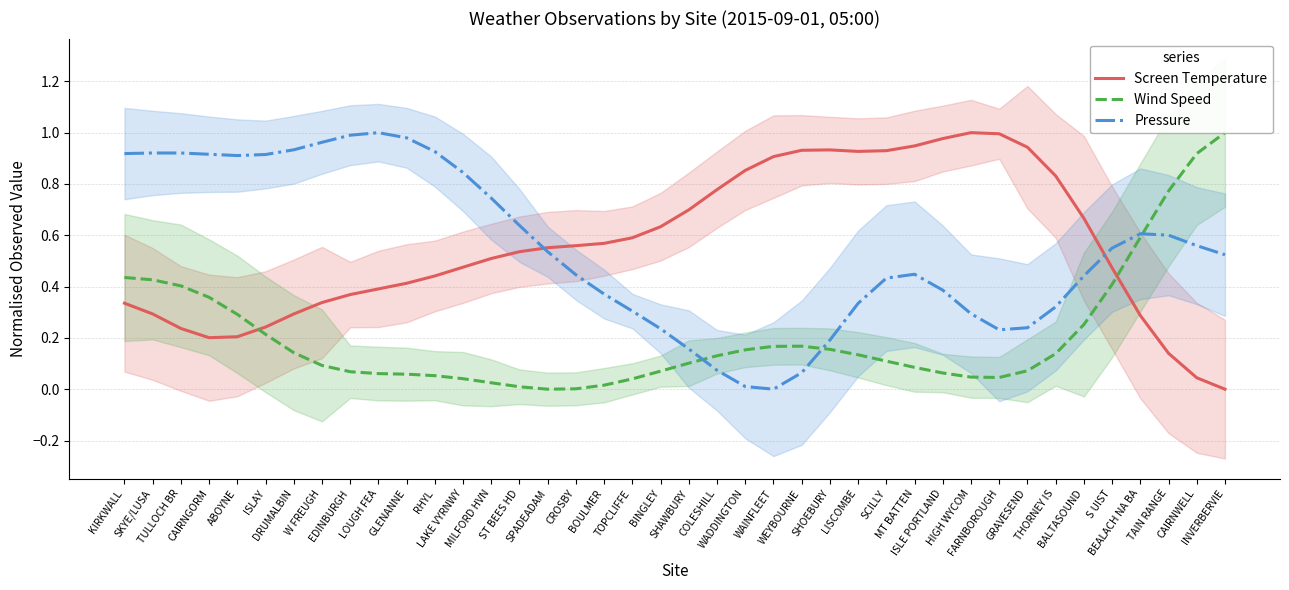

Which series has the widest spread of values?

Screen Temperature